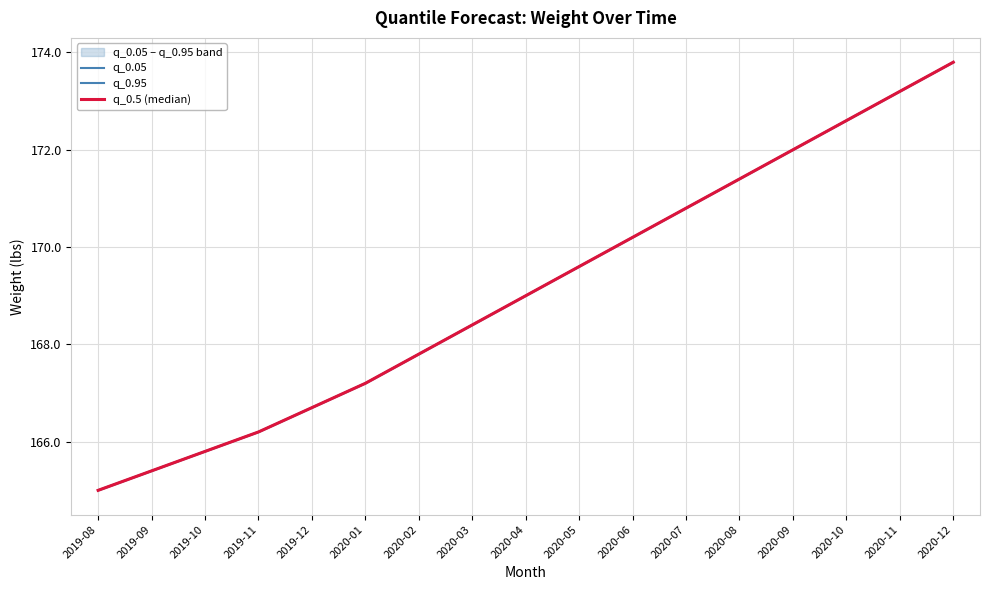

True or false: q_0.5 (median) and q_0.95 intersect in this chart.

False